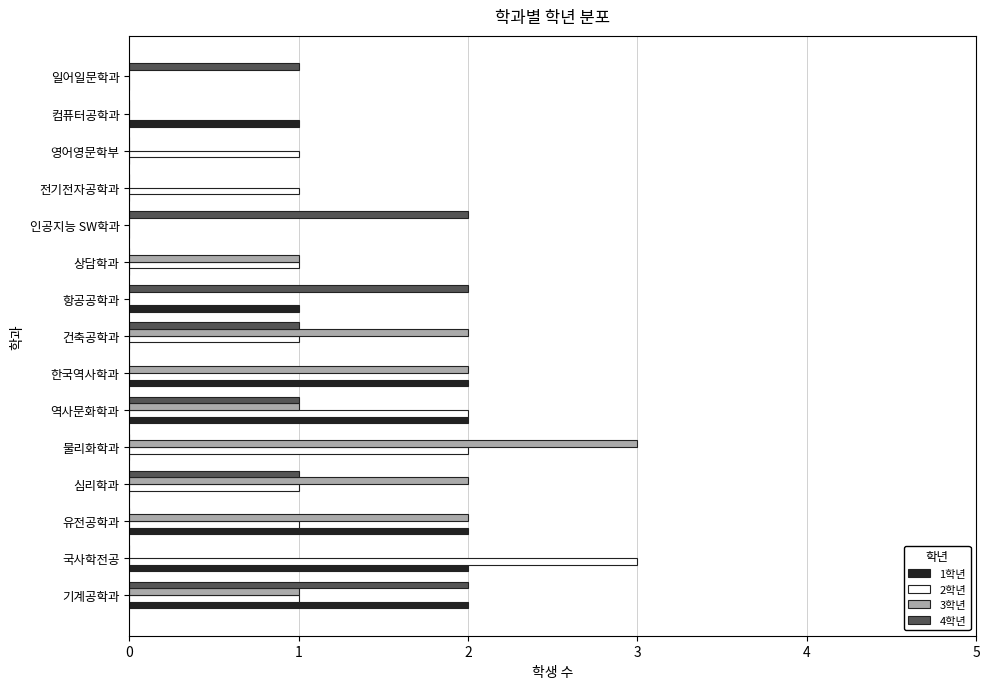

What is the average value of the 4학년 series?

1